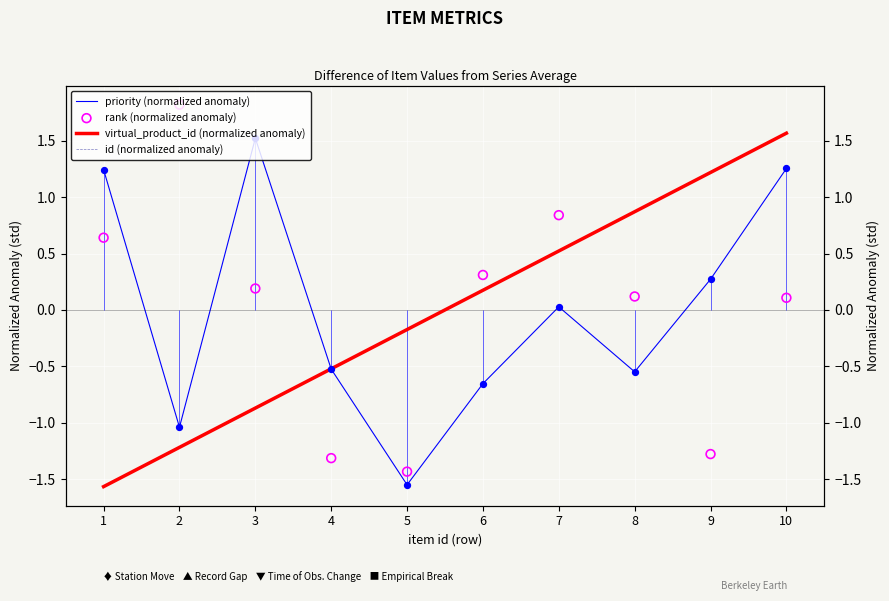

Which series has the largest Y range (max minus min)?

rank (normalized anomaly)